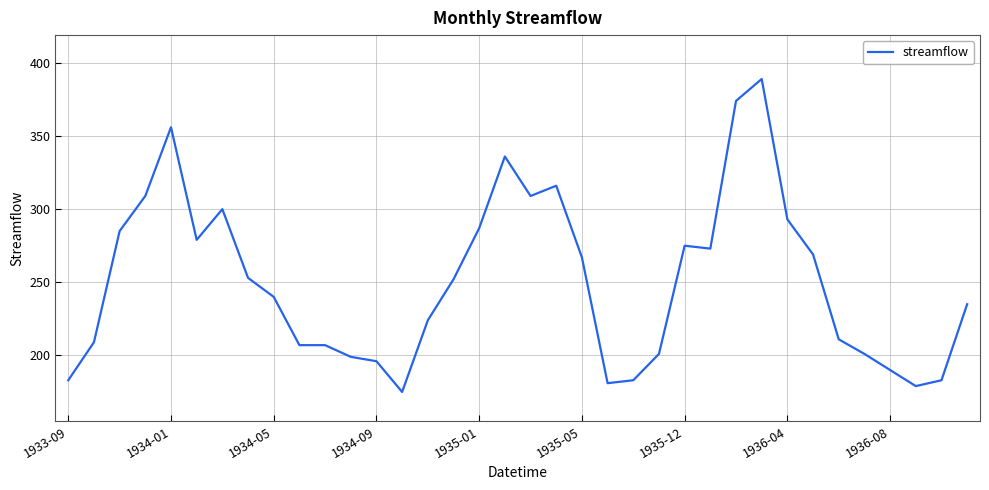

What is the minimum value shown in the chart?

175